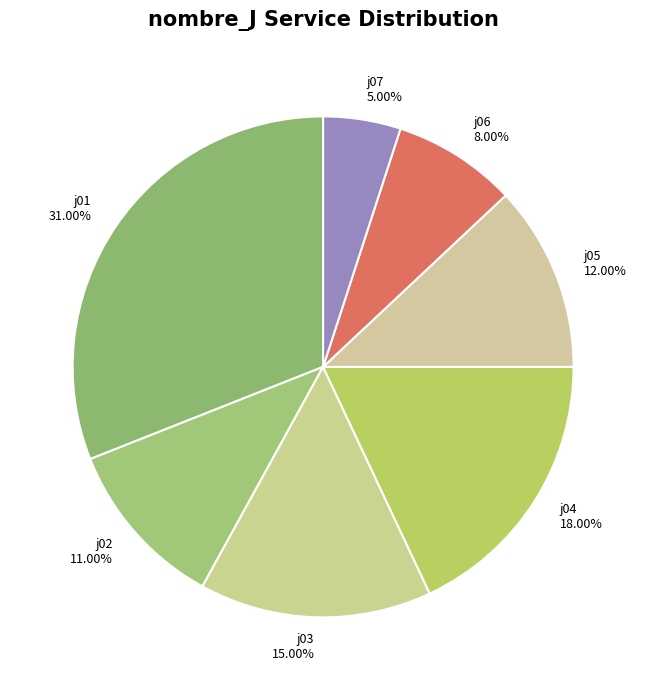

What is the smallest slice in the pie chart?

j07